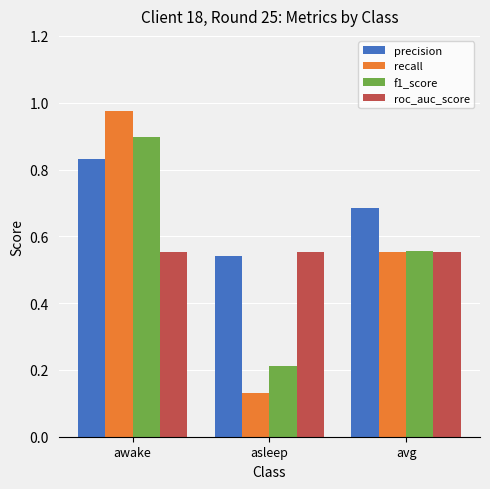

What is the total value across all series at avg?

2.3